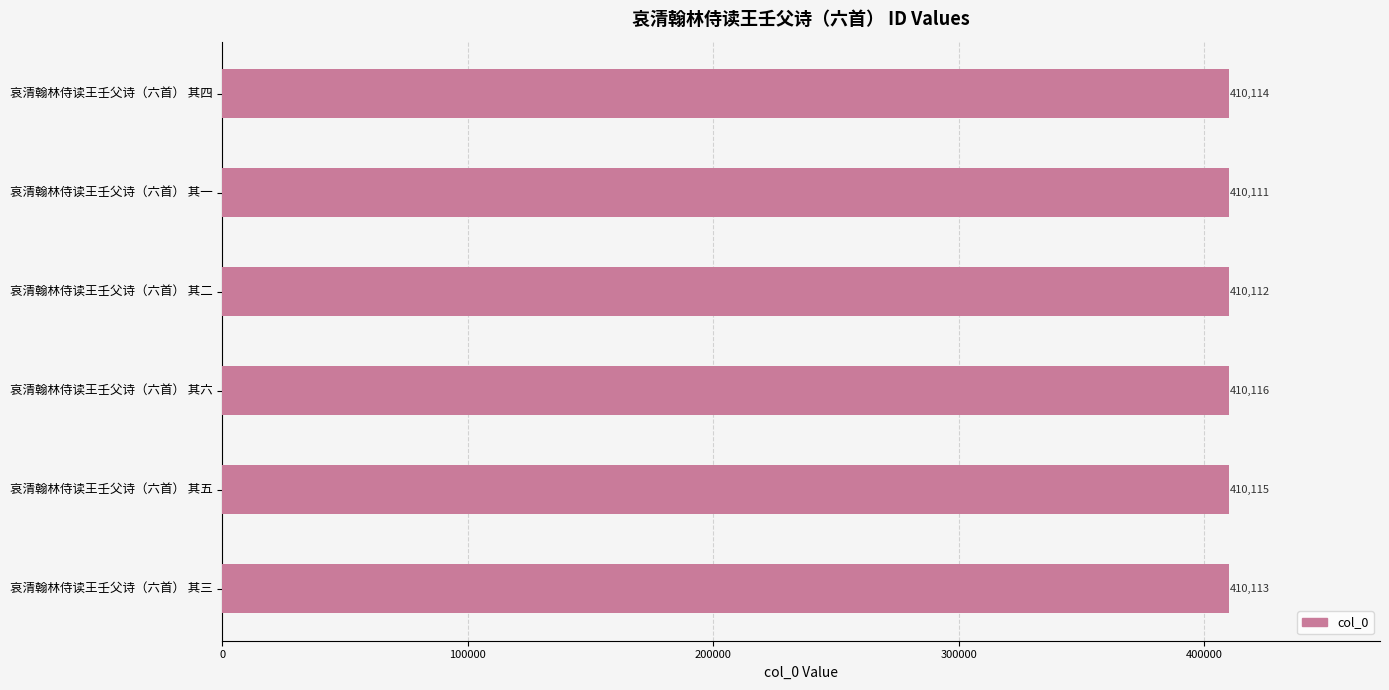

At which label is the value closest to 410113?

哀清翰林侍读王壬父诗（六首） 其三